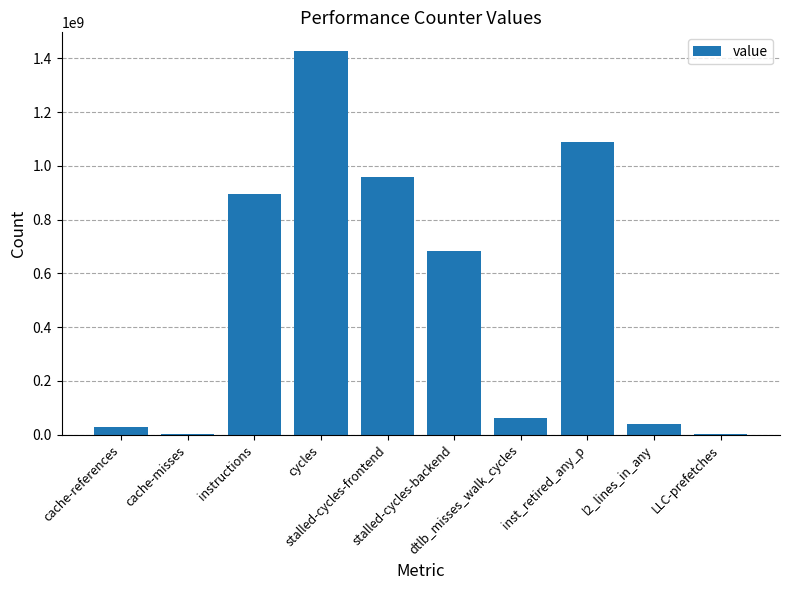

What is the sum of all values?

5177768465